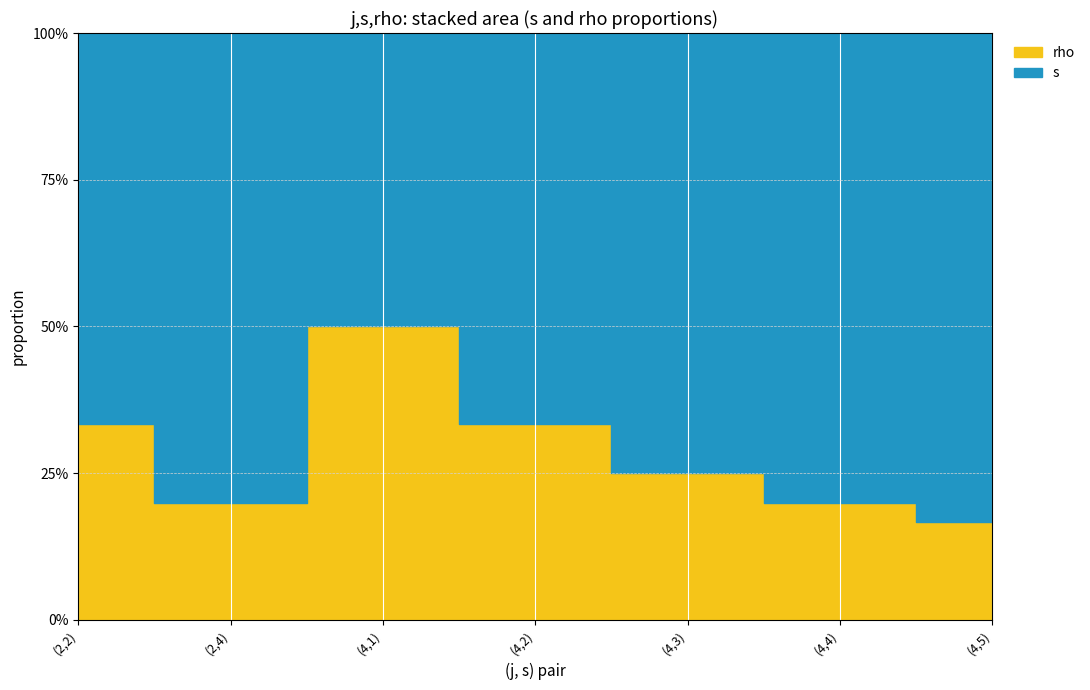

Which series changed the most between (2,4) and (4,3)?

s